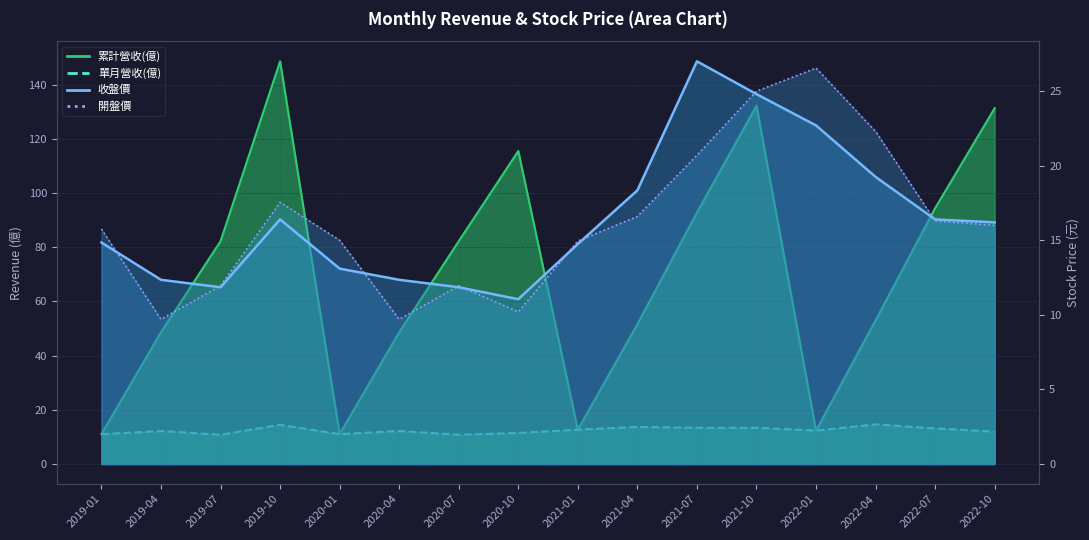

Is the value of 單月營收(億) at 2022-07 greater than the value of 開盤價 at 2021-07?

No